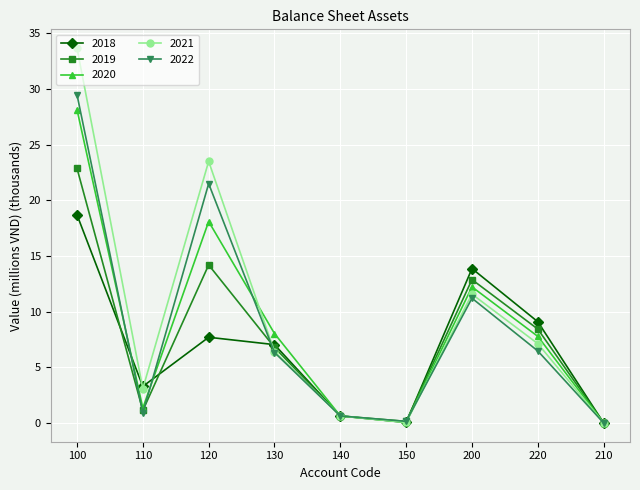

True or false: 2020 and 2018 intersect in this chart.

True